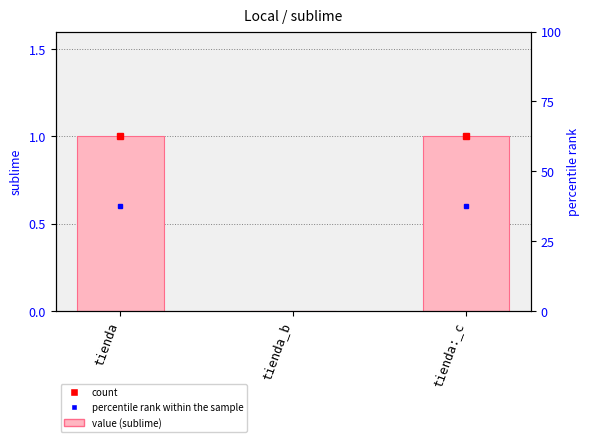

Does the chart contain any negative values?

No